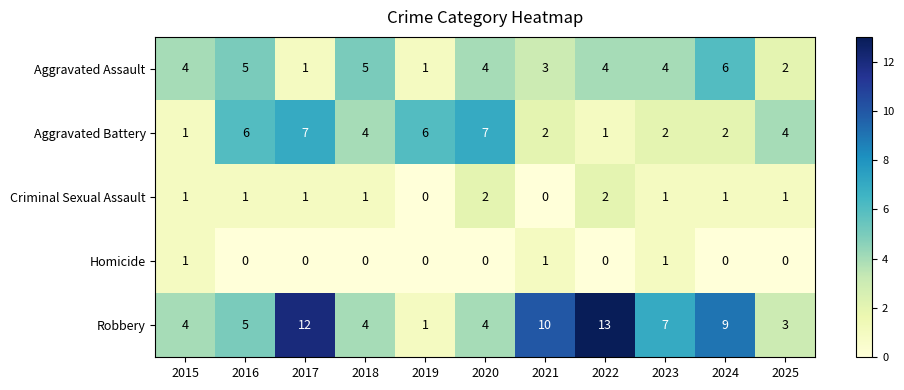

How many categories are shown in the chart?

11